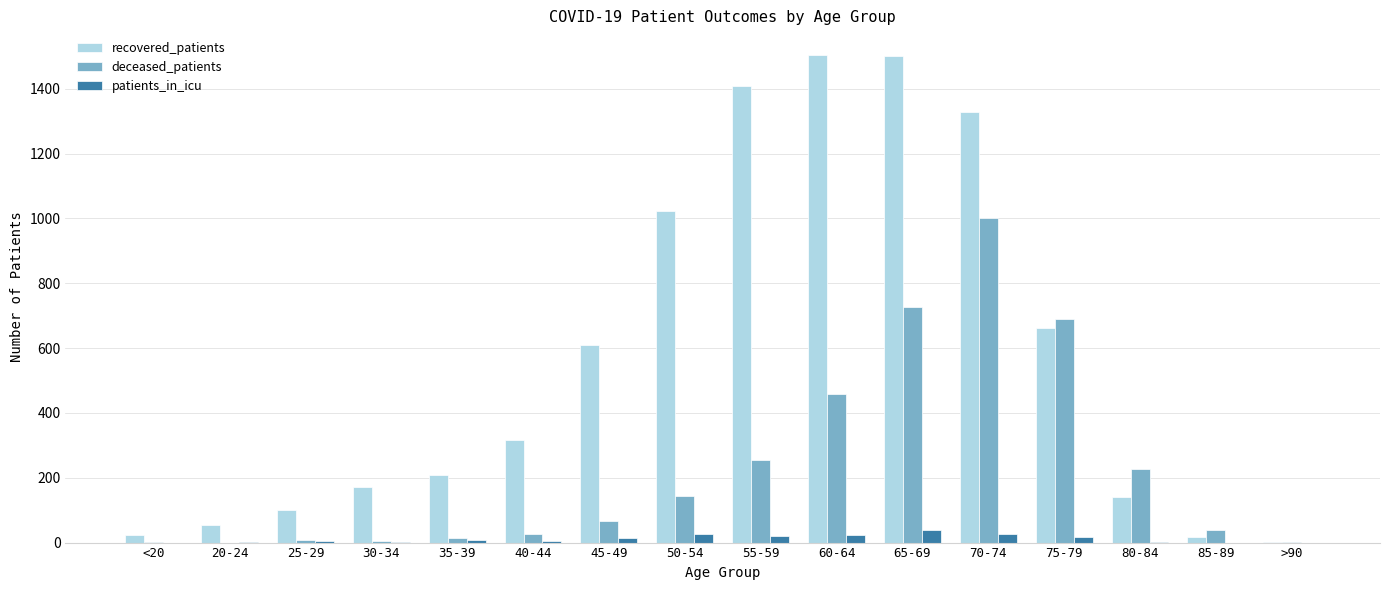

Which series has the largest total across all categories?

recovered_patients